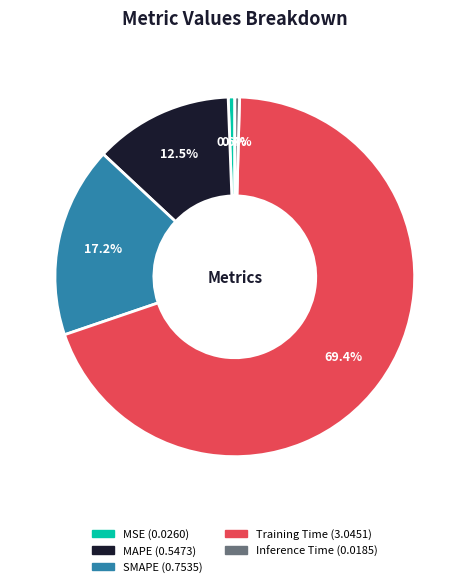

Between Training Time and MSE, which is larger?

Training Time